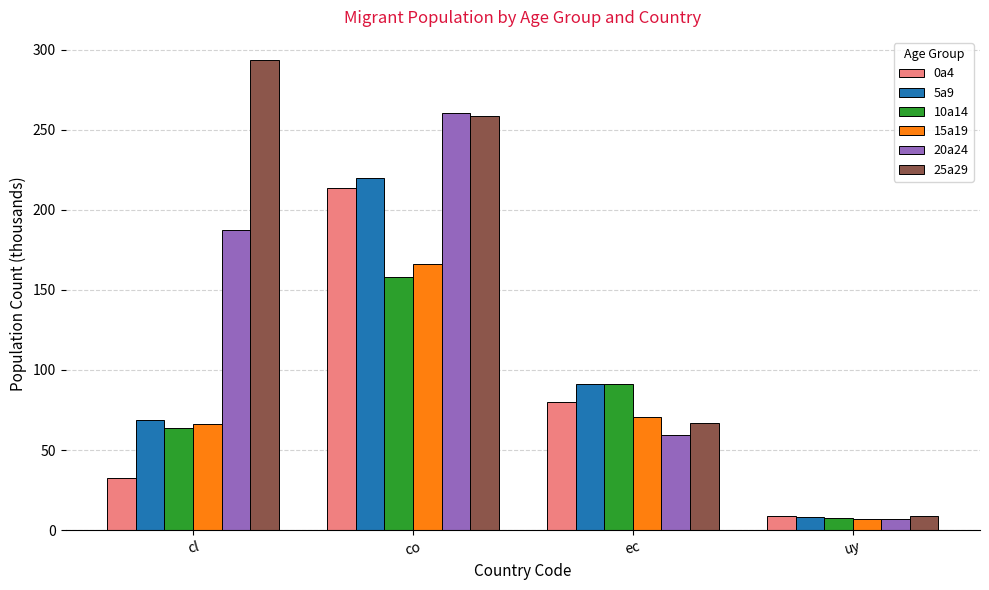

At which category is the sum across all series the highest?

co